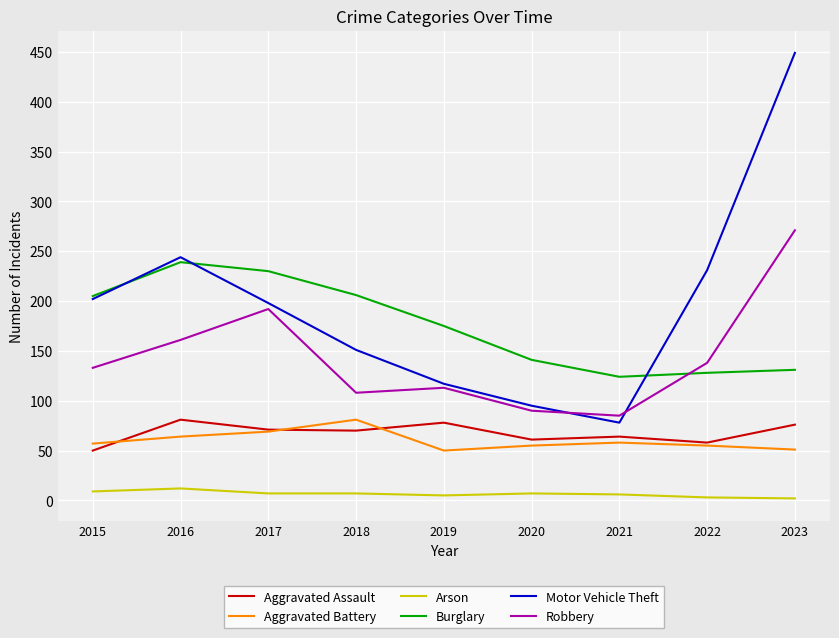

At which category is the sum across all series the highest?

2023